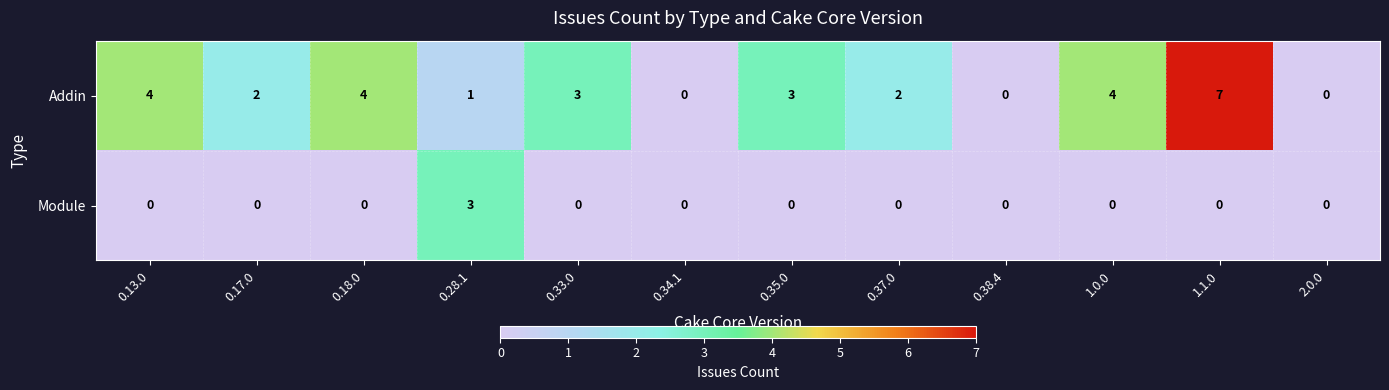

Where does the Addin series first go above 3?

0.13.0